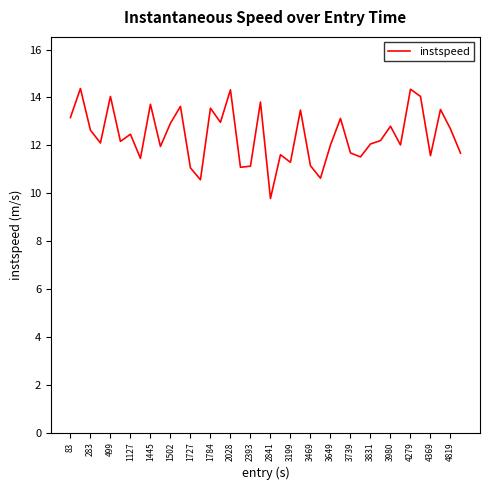

What is the difference between the maximum and minimum values?

4.6